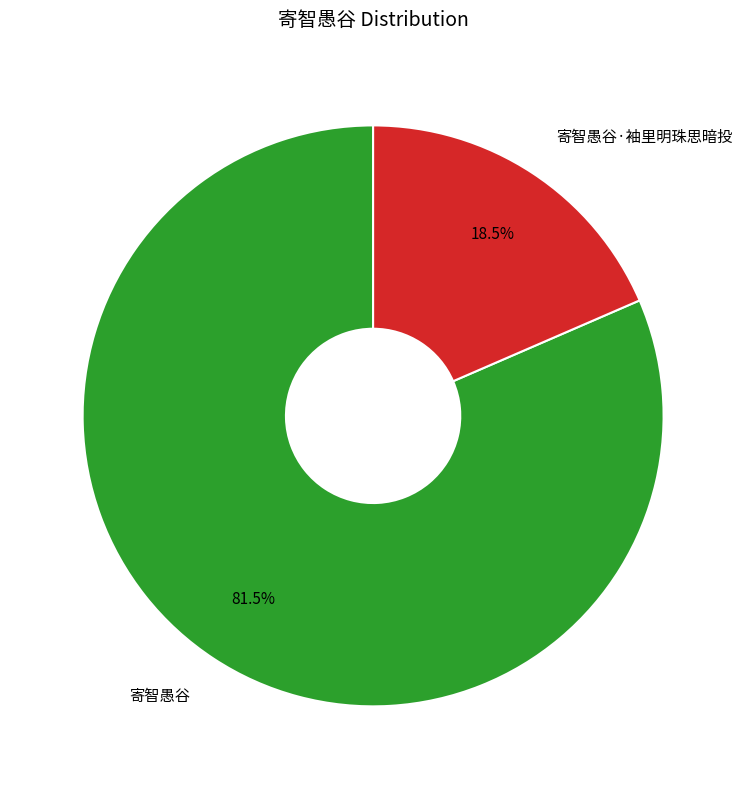

Rank the categories by value from lowest to highest.

寄智愚谷·袖里明珠思暗投, 寄智愚谷